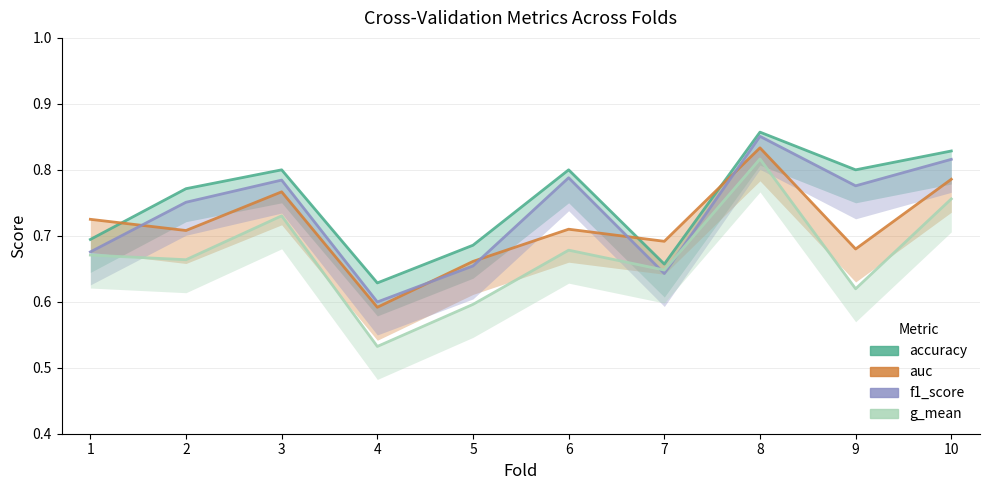

Where is accuracy nearest to the value 0?

4